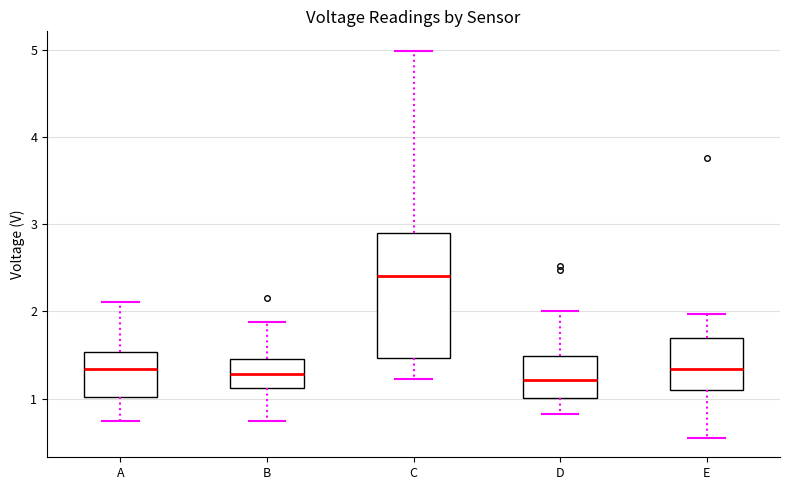

Reading left to right, read every box against the y-axis: the position of its median line, the range the box covers, and the ends of its whiskers. The values are not printed on the chart, so give them approximately, as read against the axis.

A: median 1.3, box 1.0 to 1.5, whiskers 0.7 to 2.1
B: median 1.3, box 1.1 to 1.5, whiskers 0.7 to 1.9
C: median 2.4, box 1.5 to 2.9, whiskers 1.2 to 5.0
D: median 1.2, box 1.0 to 1.5, whiskers 0.8 to 2.0
E: median 1.3, box 1.1 to 1.7, whiskers 0.6 to 2.0